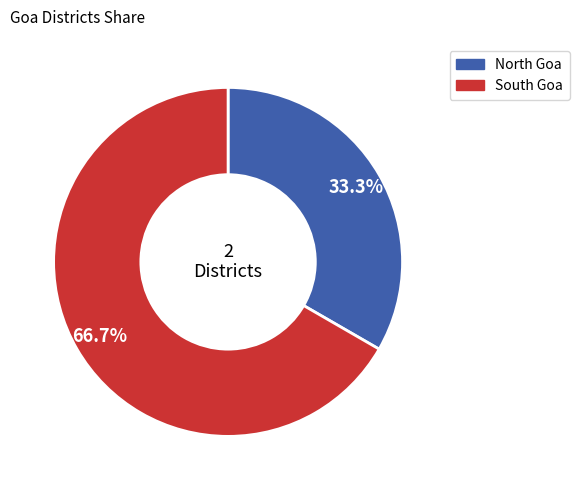

Does South Goa account for over 50% of the chart?

Yes